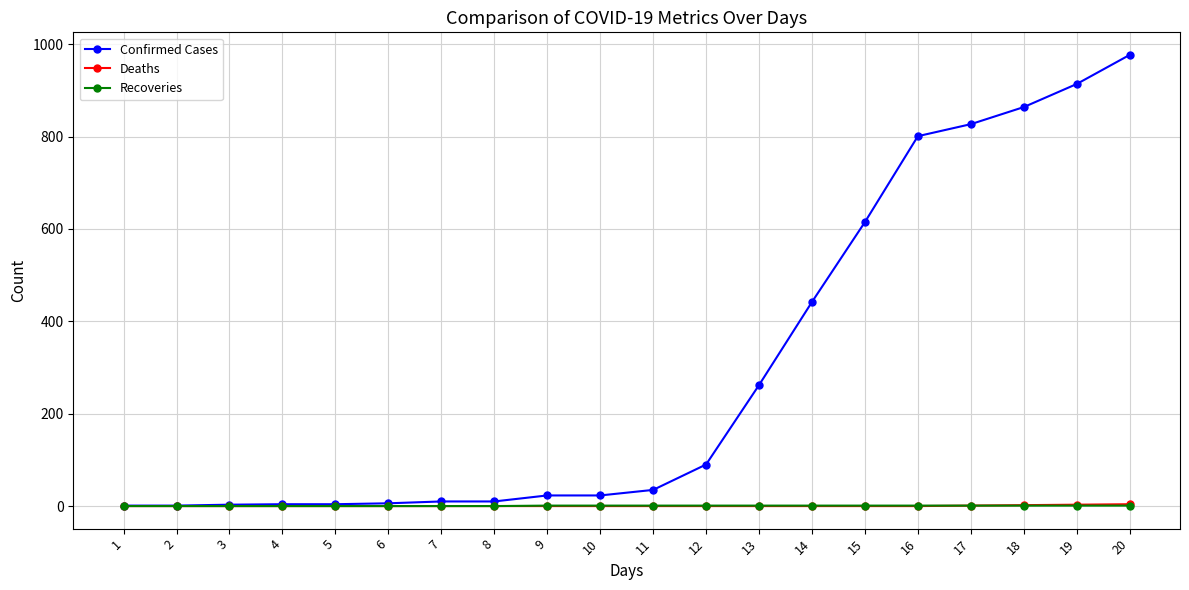

How many data points in Confirmed Cases are less than 35?

10